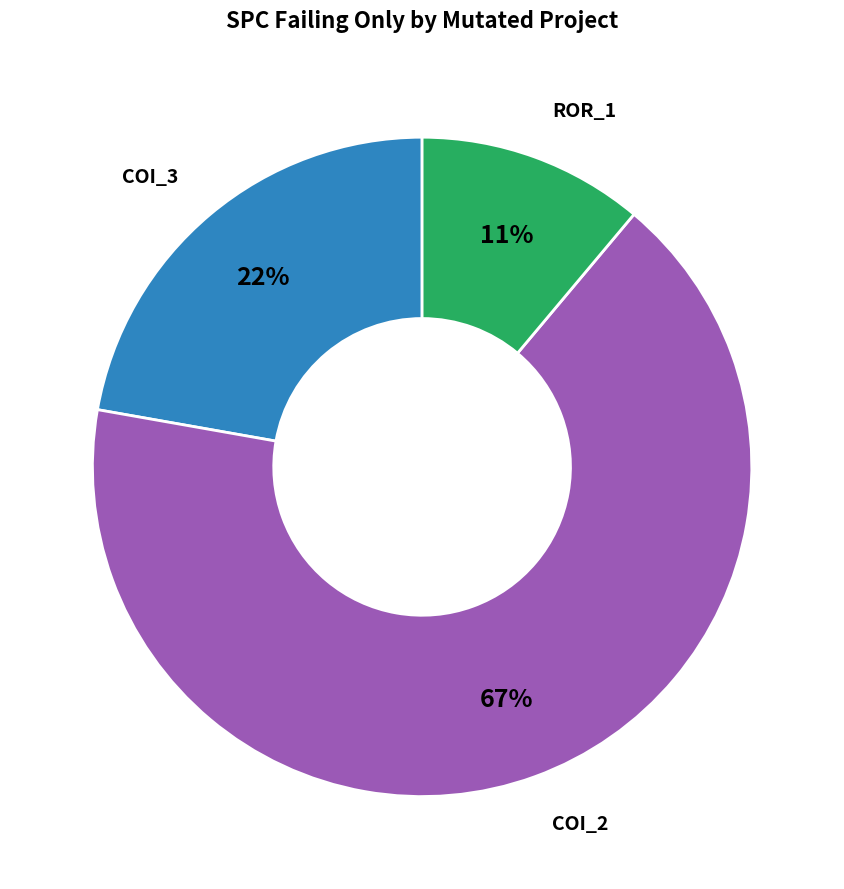

How many segments does this pie chart have?

3